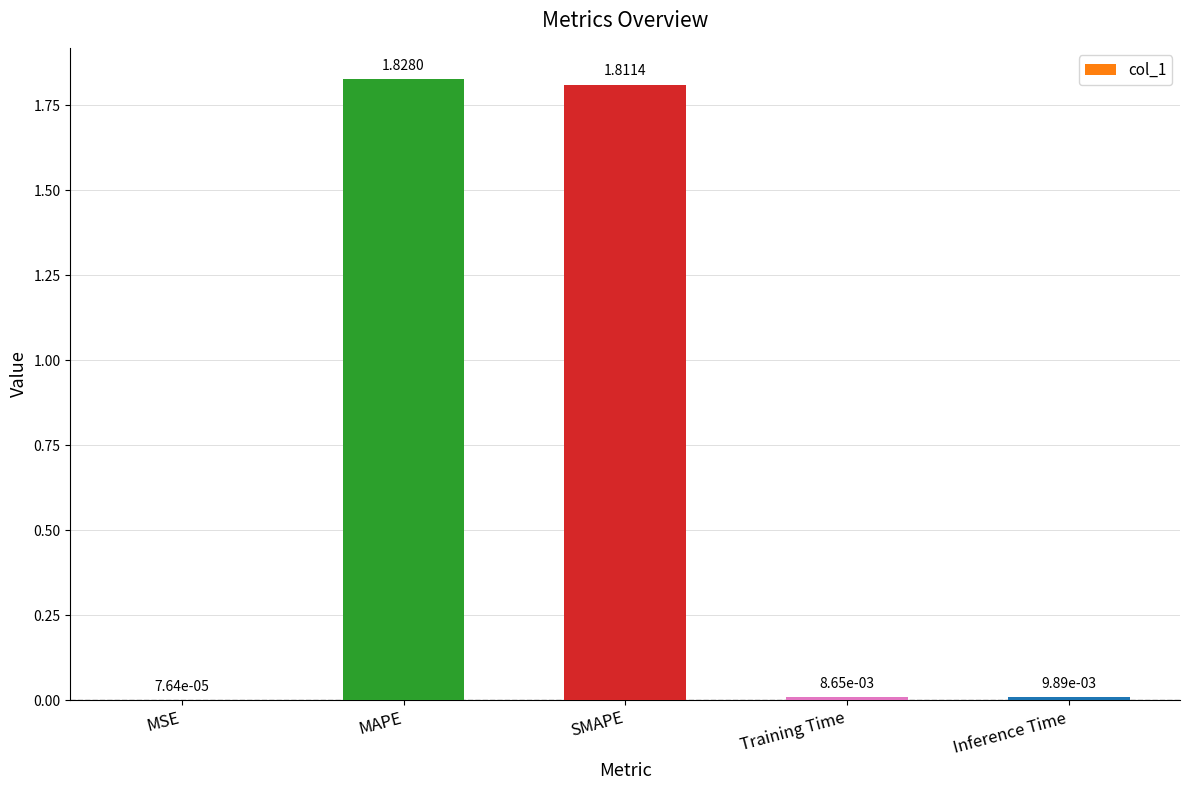

What is the sum of all values?

3.7